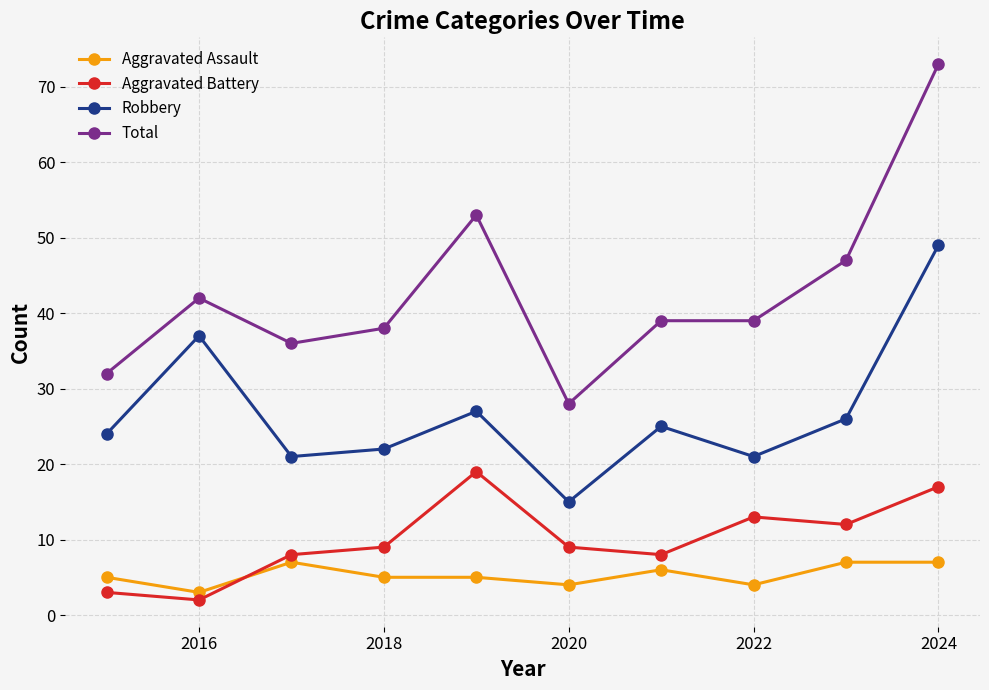

True or false: Total has more than 0 interior local peaks.

True